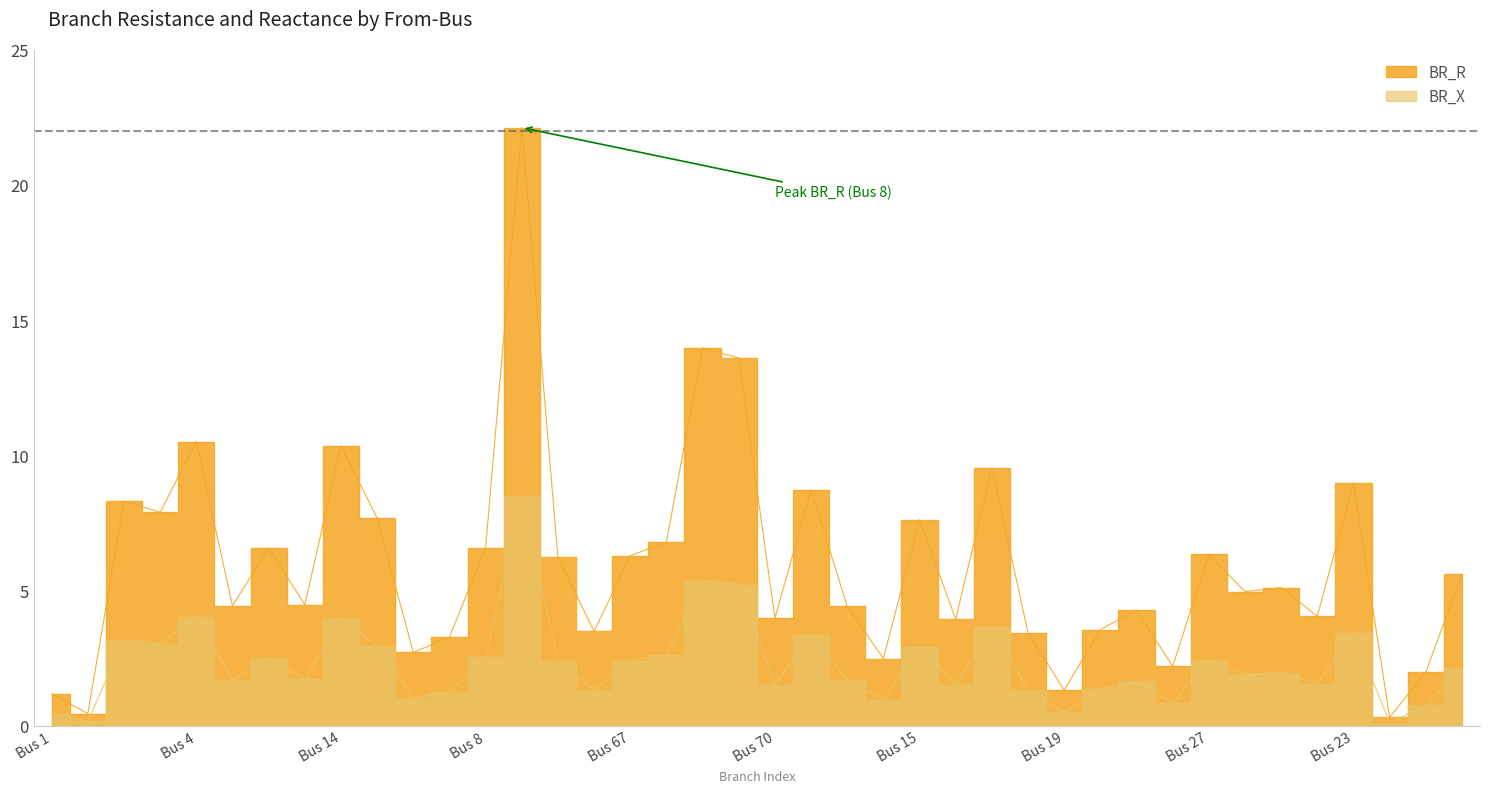

Where is the first local minimum for BR_X?

1